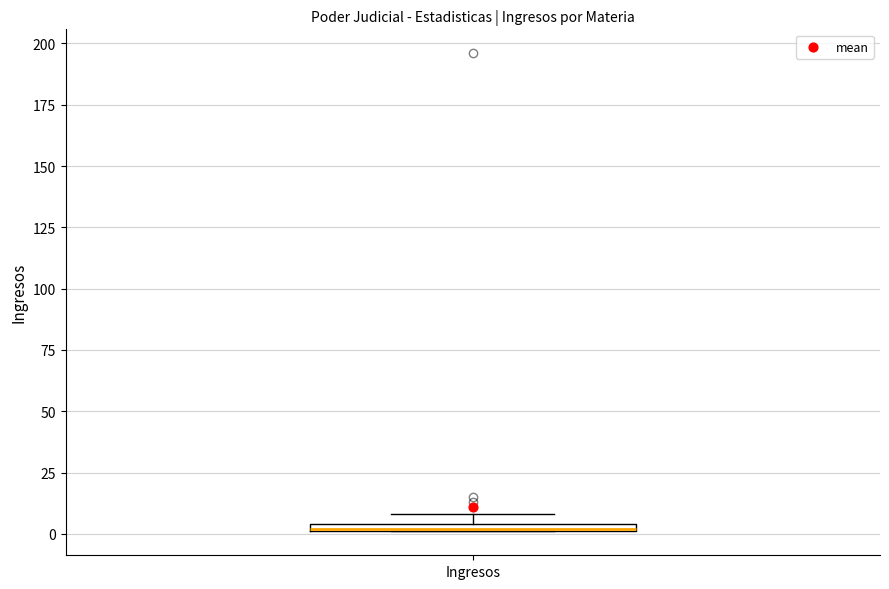

Where is the lower edge of the box for Ingresos on the y-axis? The values are not printed on the chart, so give them approximately, as read against the axis.

0